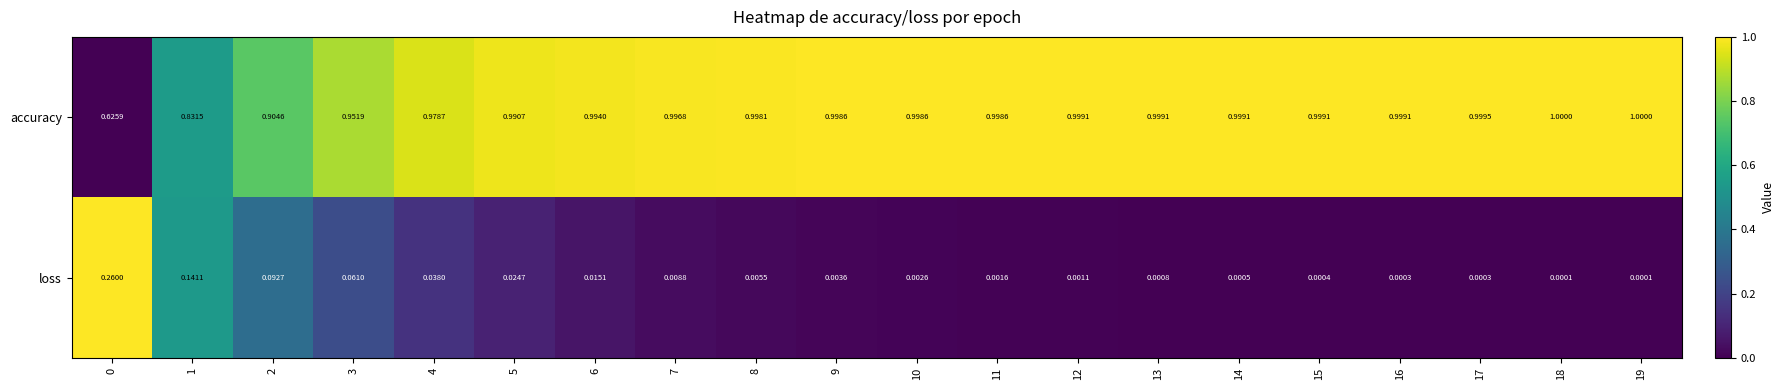

Which series has the widest spread of values?

accuracy